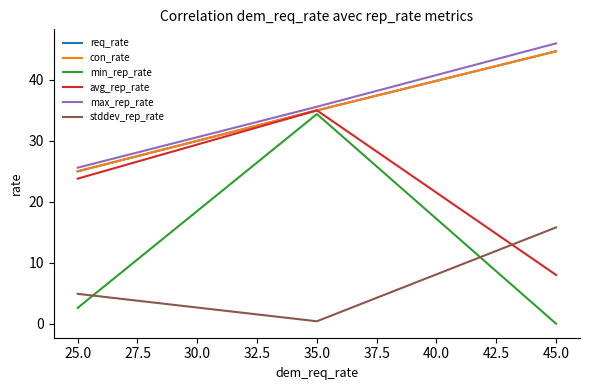

Does the chart have visible grid lines?

No